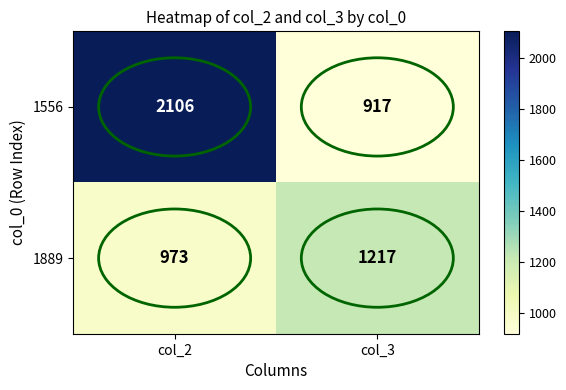

True or false: 1556 has a value of 616 at col_3.

False